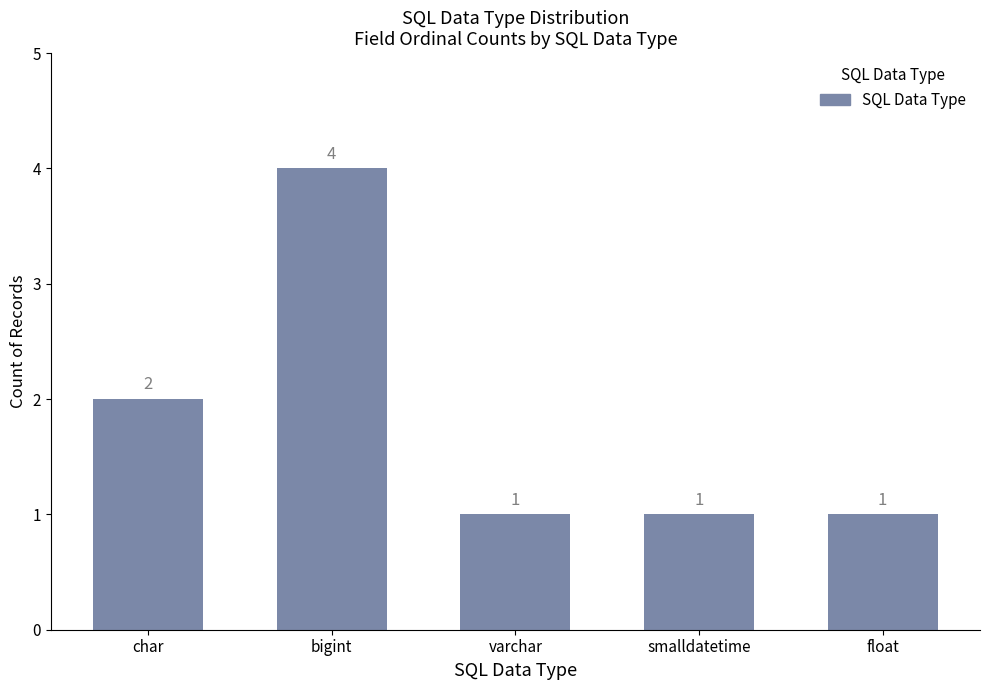

What is the change in value from char to varchar?

-1